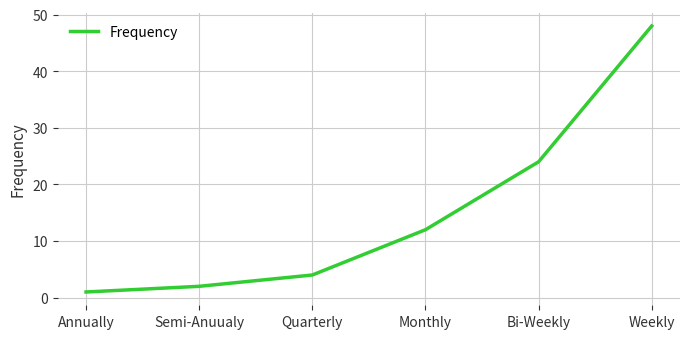

True or false: the data shows 4 at Quarterly.

True